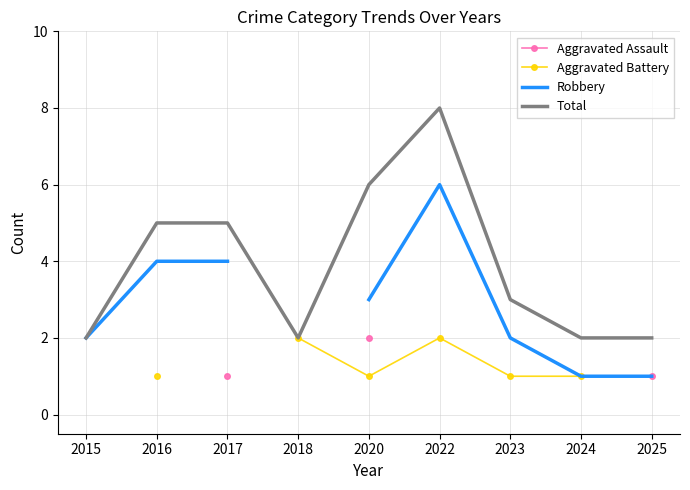

How many positive values does the Robbery series have?

8